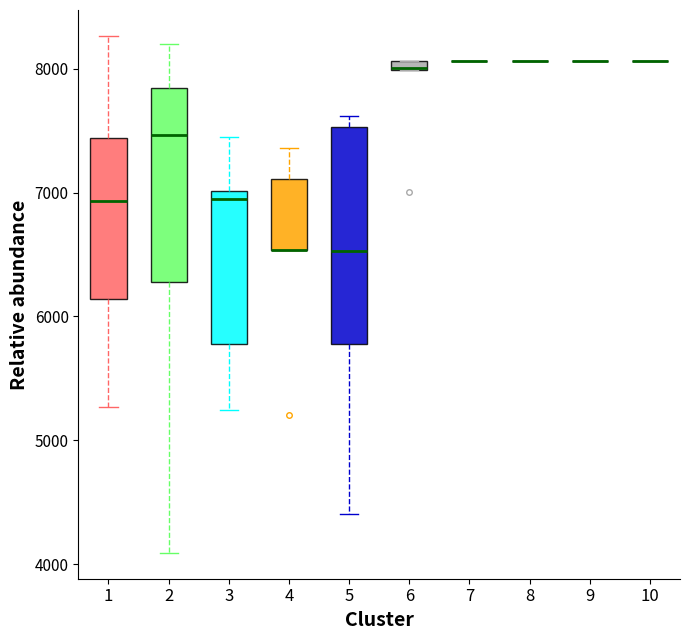

Which box is the tallest, from its lower edge to its upper edge?

5